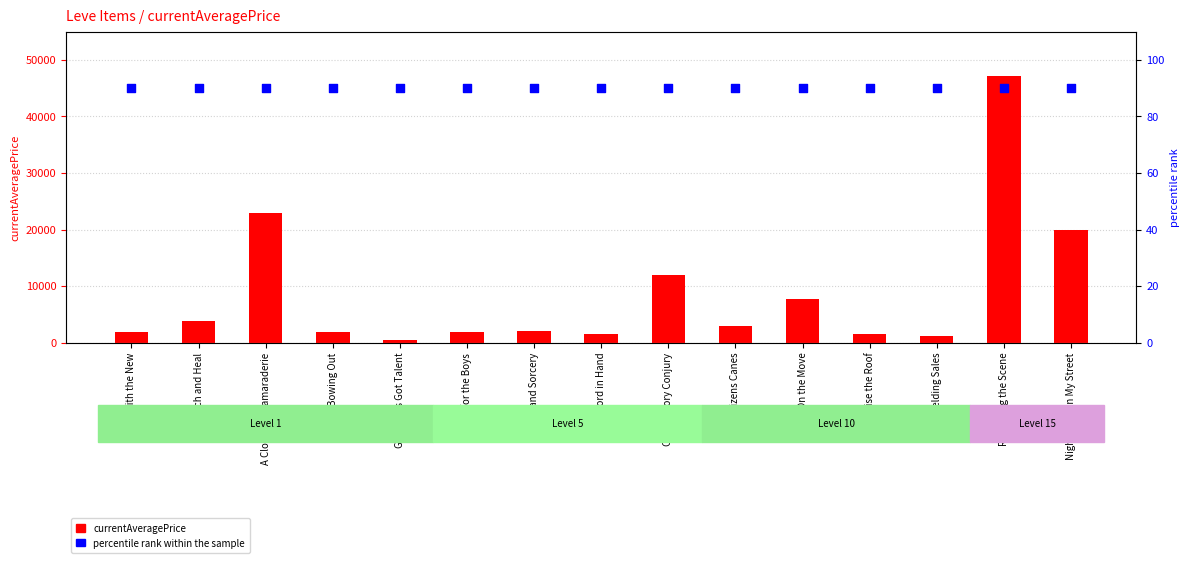

What are all the series names shown in the legend?

currentAveragePrice, percentile rank within the sample